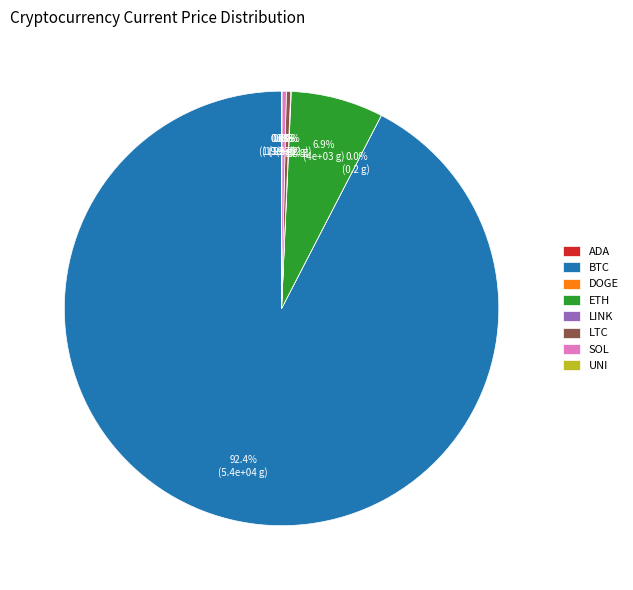

Does any single category account for the majority?

Yes